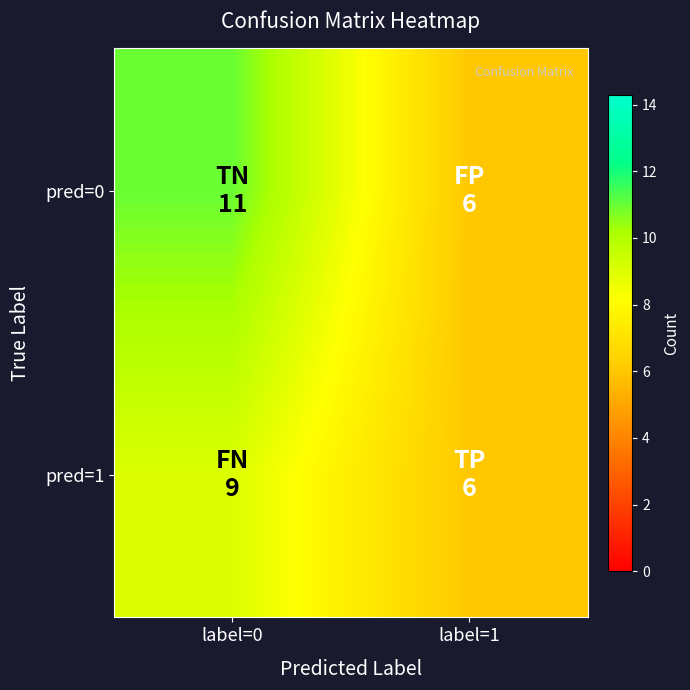

Reading right to left, list all the values displayed in this chart.

pred=0: label=1=6	label=0=11
pred=1: label=1=6	label=0=9